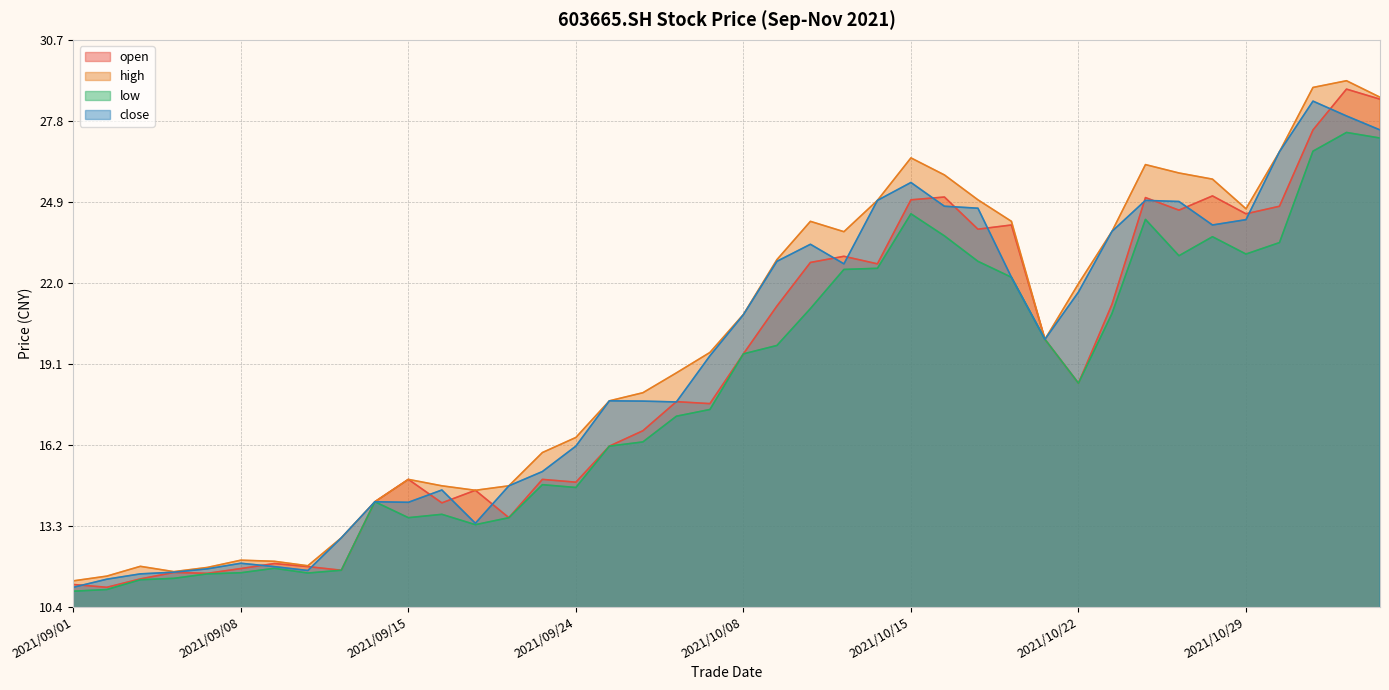

True or false: open has a value of 23.9 at 2021/10/19.

True